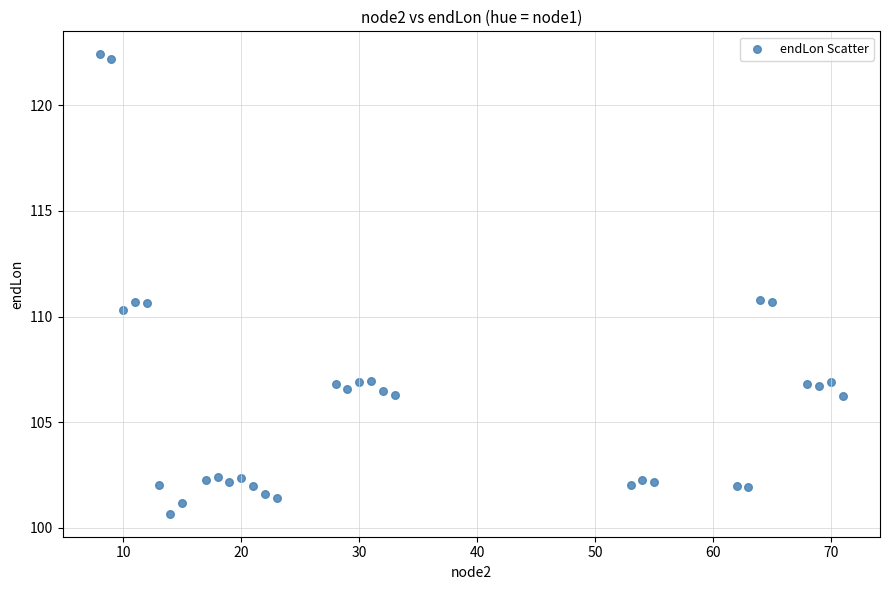

What is the range of Y values (max minus min)?

21.7